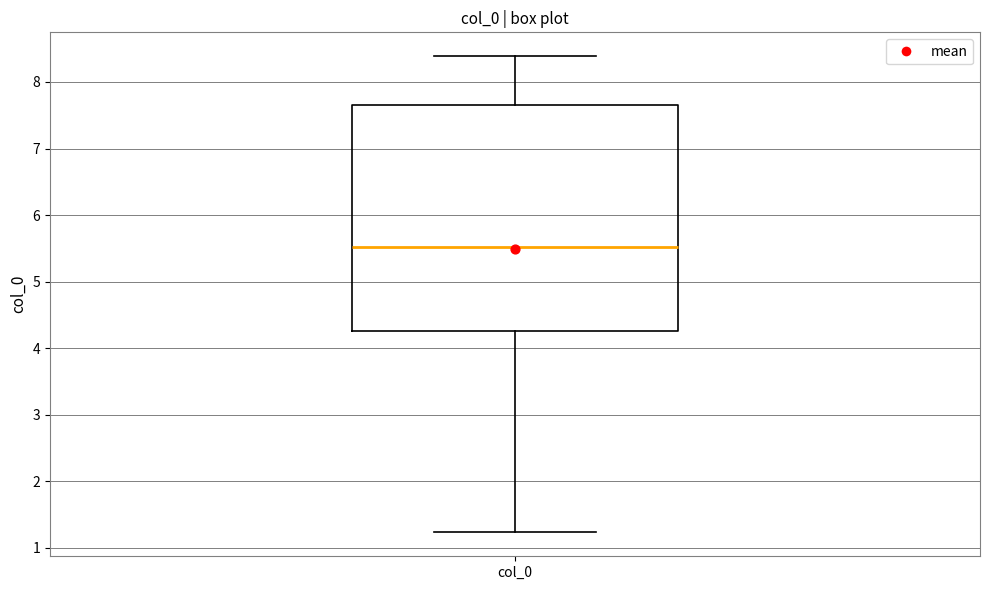

Read this box plot against the y-axis: the position of the median line, the range covered by the box, and the ends of both whiskers. The values are not printed on the chart, so give them approximately, as read against the axis.

median 5.5, box 4.3 to 7.7, whiskers 1.2 to 8.4